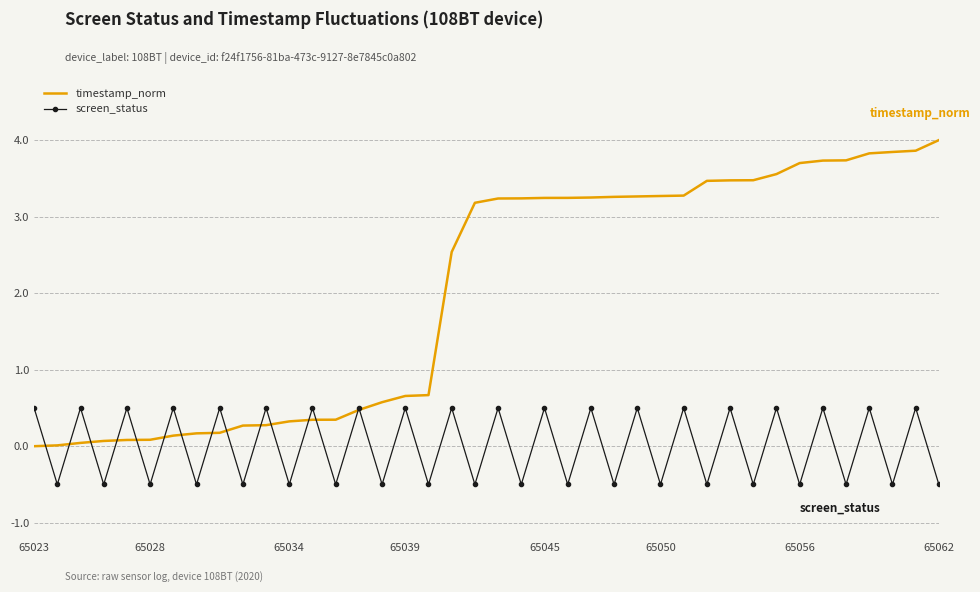

What is the maximum value for screen_status?

0.5